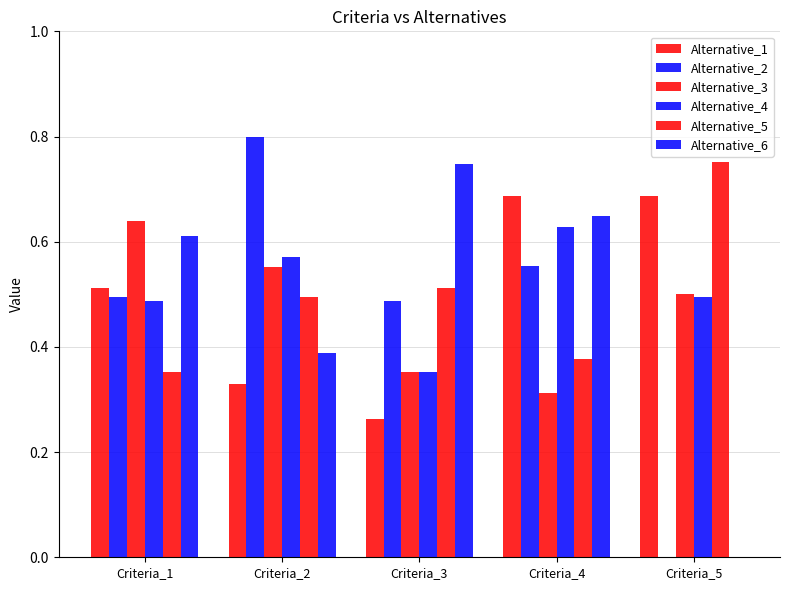

The value of Alternative_2 at Criteria_5 is 0.3. True or false?

False